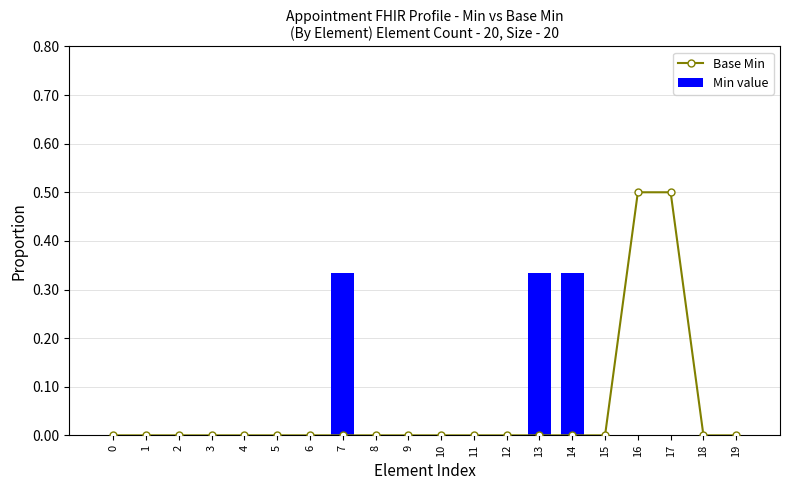

Is the value of Base Min at 17 greater than the value of Min value at 8?

Yes